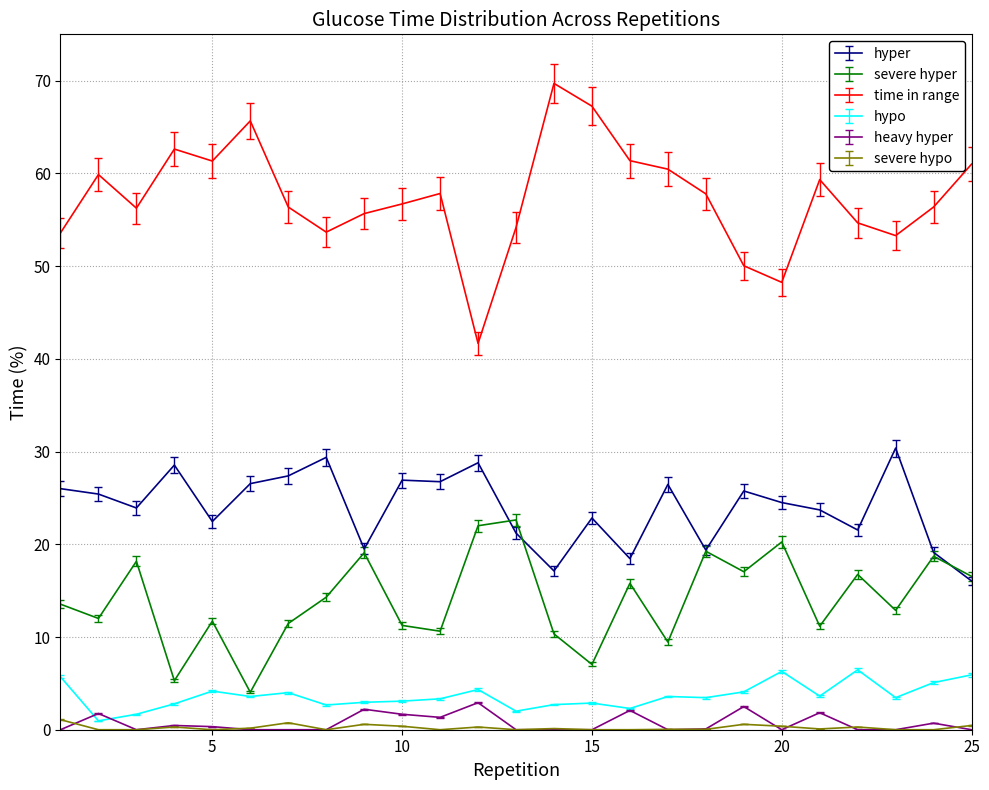

True or false: hypo and hyper intersect in this chart.

False